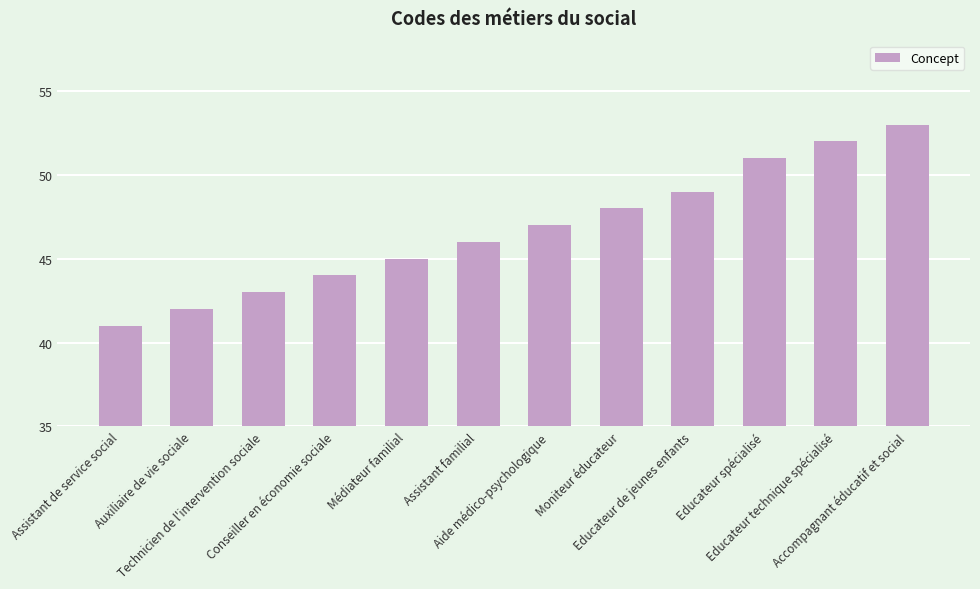

List the labels in order of value, smallest first.

Assistant de service social, Auxiliaire de vie sociale, Technicien de l'intervention sociale, Conseiller en économie sociale, Médiateur familial, Assistant familial, Aide médico-psychologique, Moniteur éducateur, Educateur de jeunes enfants, Educateur spécialisé, Educateur technique spécialisé, Accompagnant éducatif et social